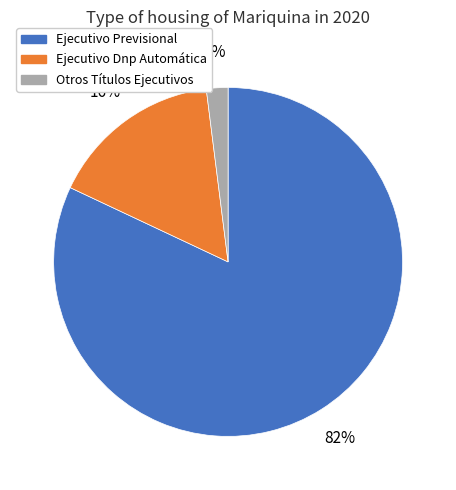

What is the smallest slice in the pie chart?

Otros Títulos Ejecutivos